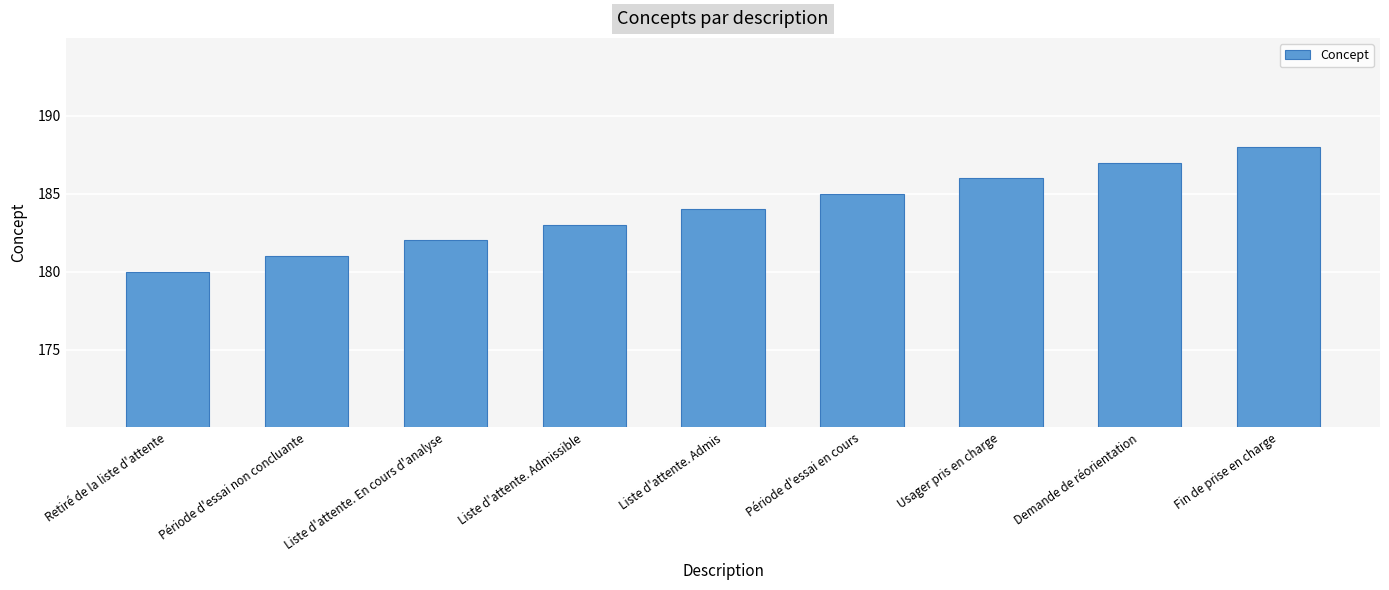

List the labels in order of value, largest first.

Fin de prise en charge, Demande de réorientation, Usager pris en charge, Période d'essai en cours, Liste d'attente. Admis, Liste d'attente. Admissible, Liste d'attente. En cours d'analyse, Période d'essai non concluante, Retiré de la liste d'attente